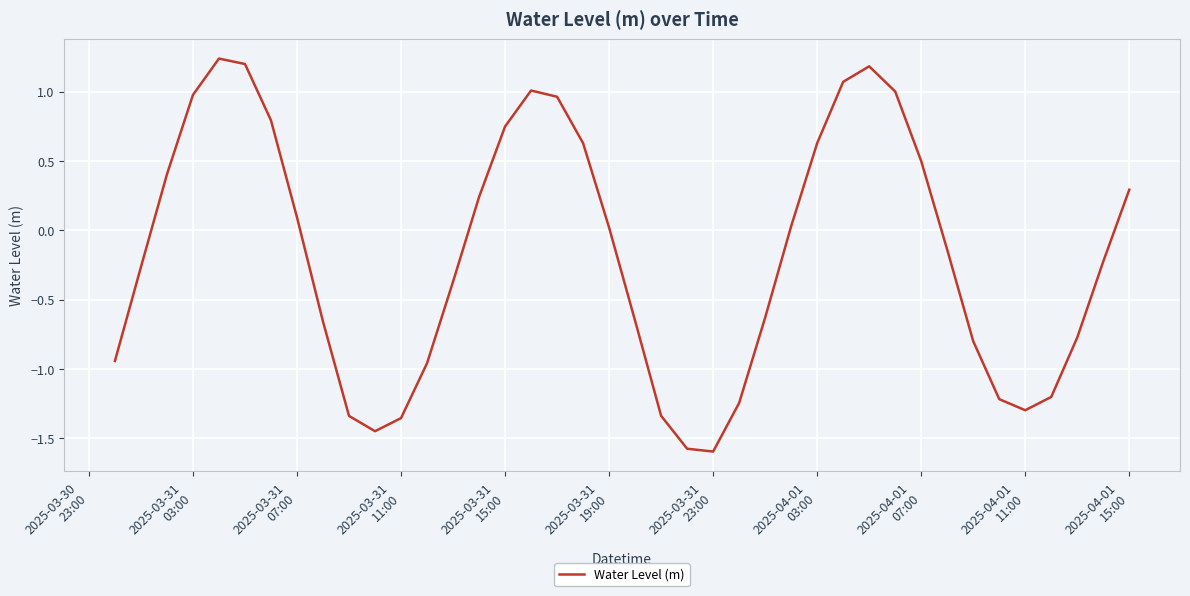

What is the smallest value displayed?

-1.6